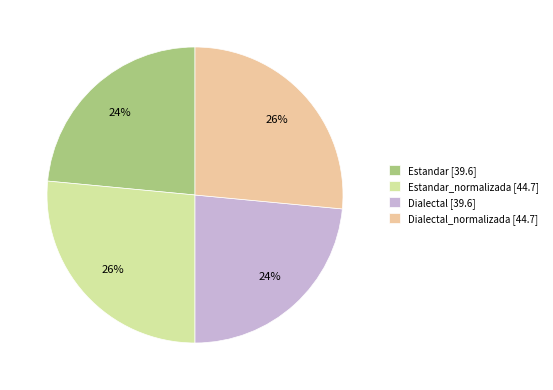

Is there a majority slice in this chart?

No